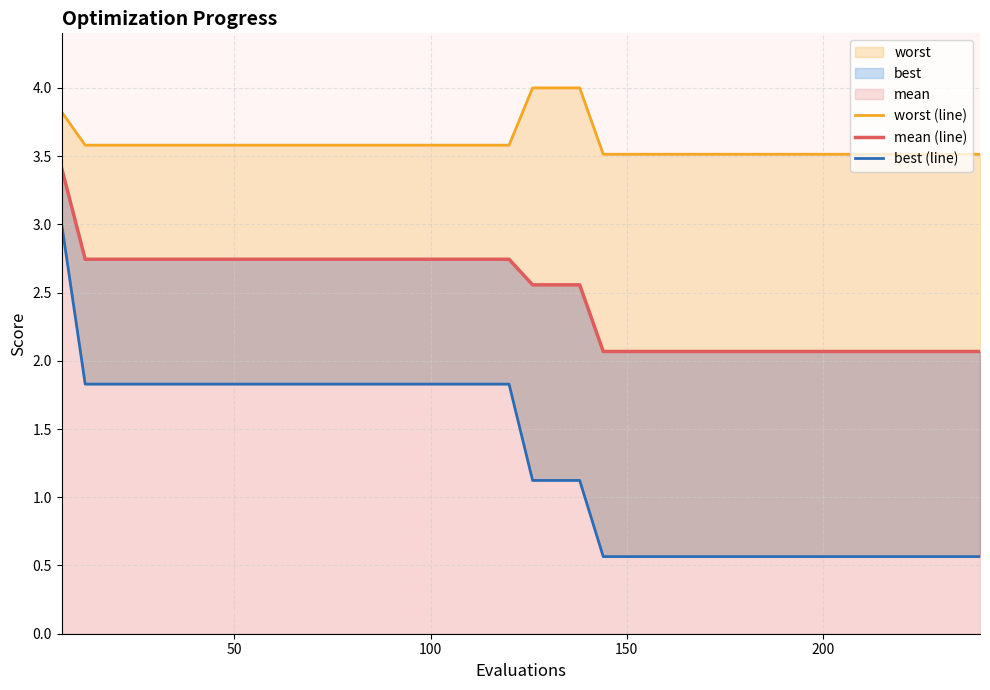

What is the smallest value displayed?

0.6